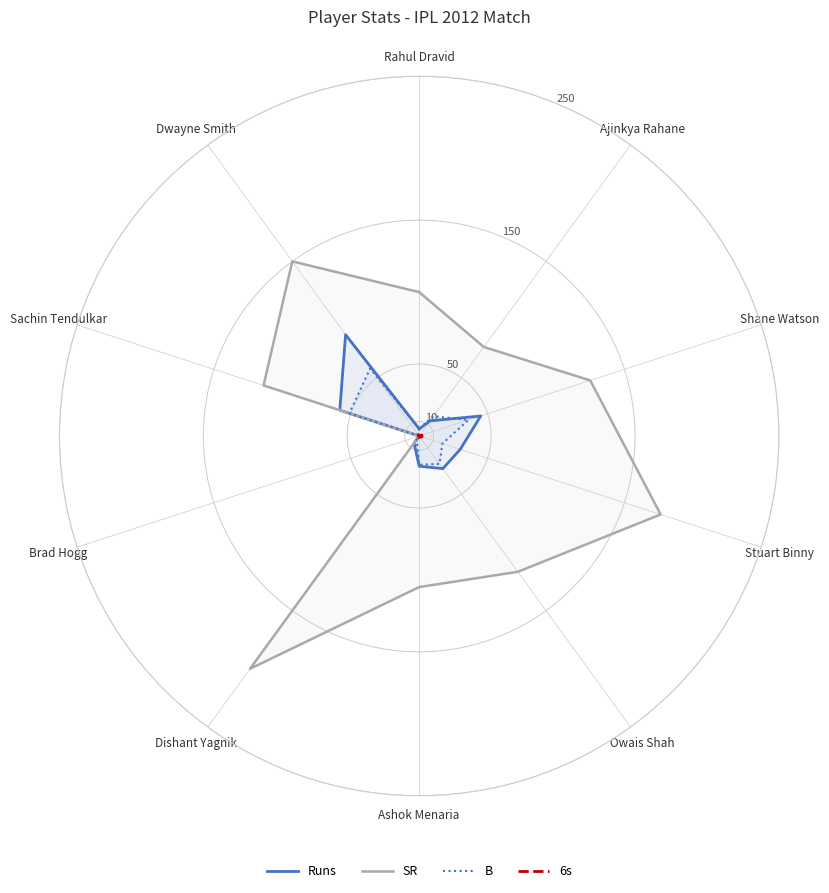

True or false: Runs and B cross at least once.

True